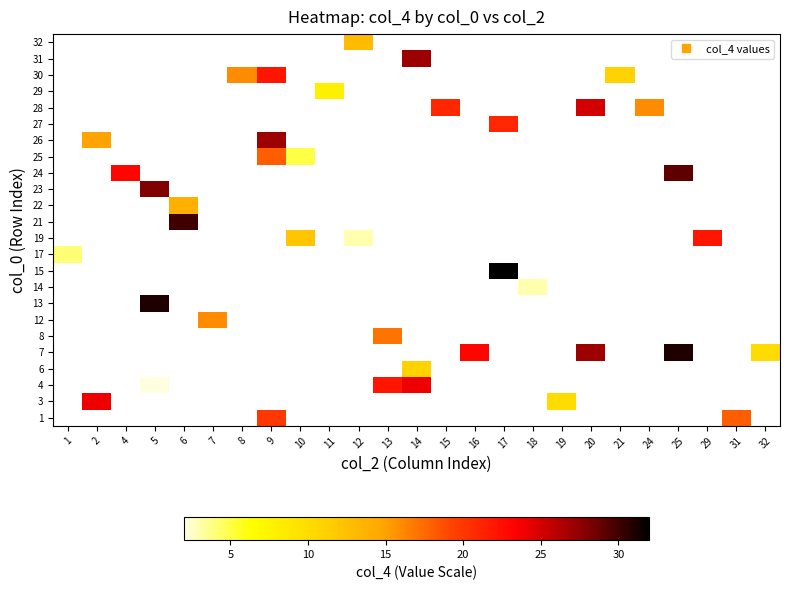

Count the number of data series in this chart.

24